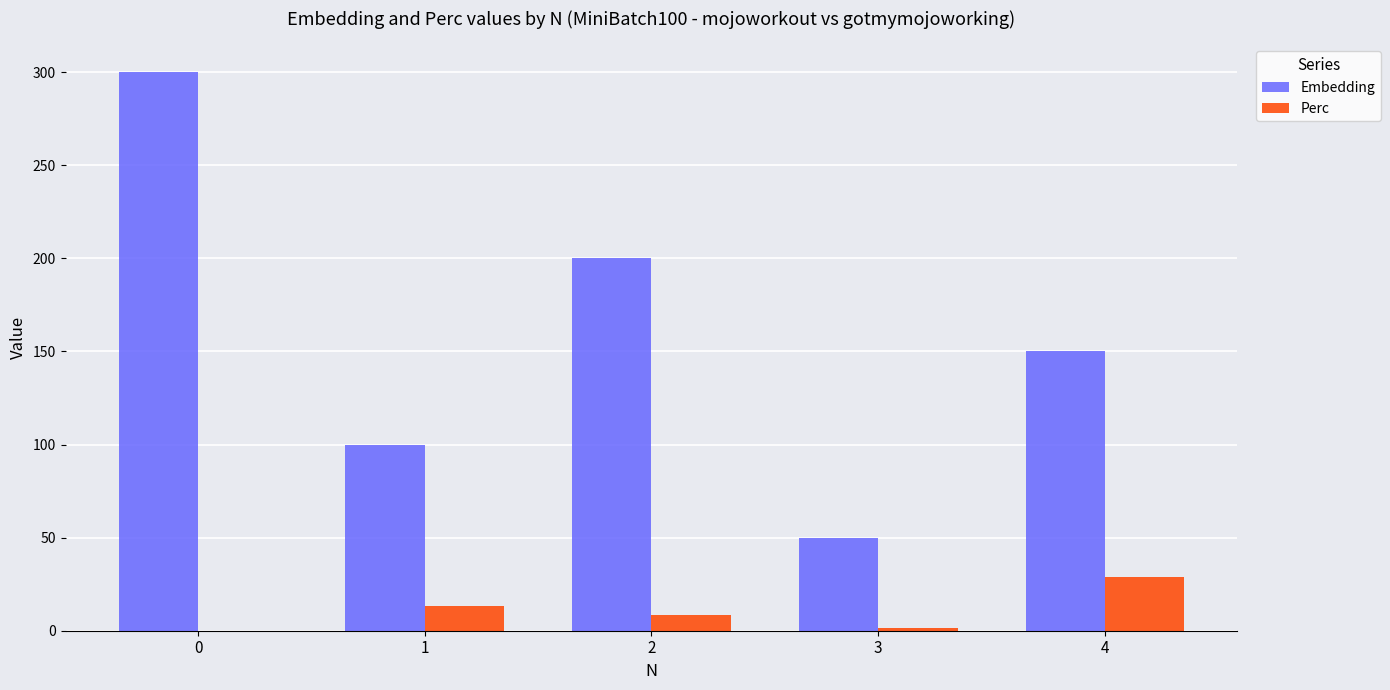

What is the maximum value for Perc?

29.0